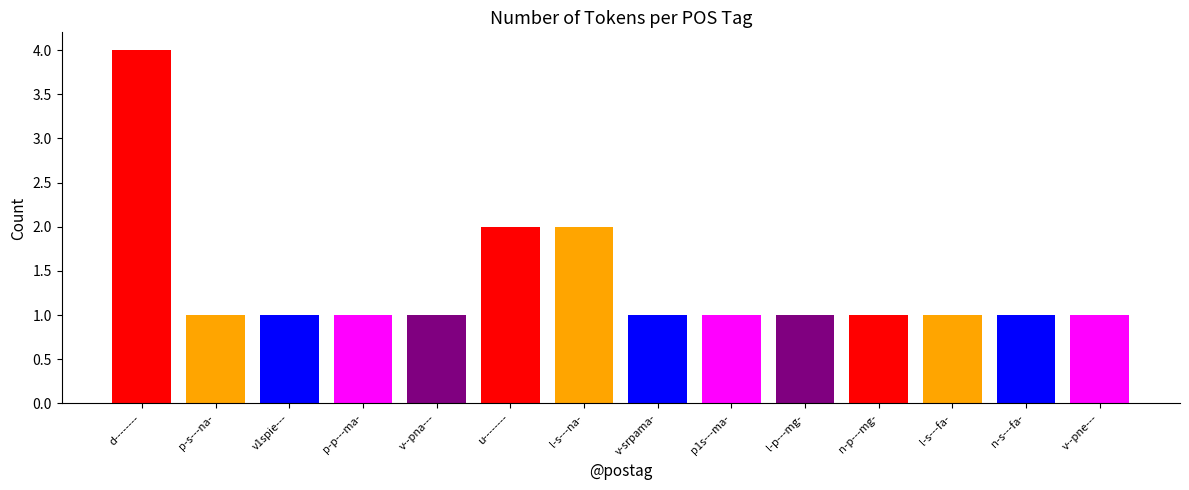

True or false: the data shows 6 at d--------.

False